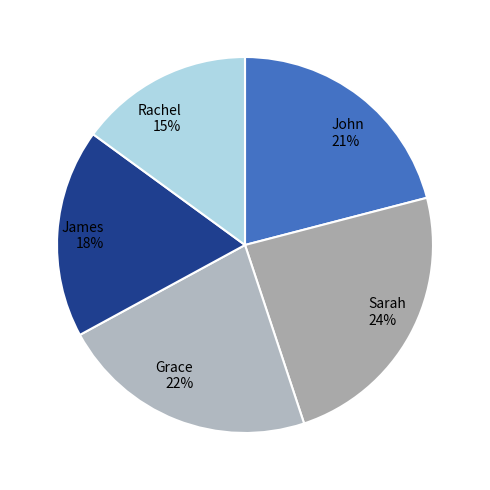

Is it true that Grace is 34% of the pie?

False